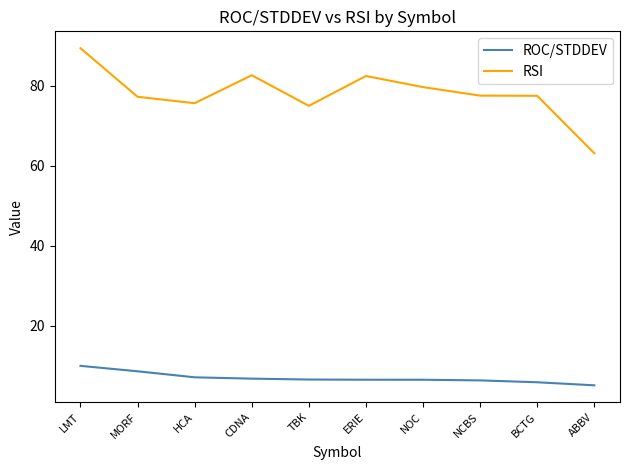

Rank the series at TBK from lowest to highest value.

ROC/STDDEV, RSI